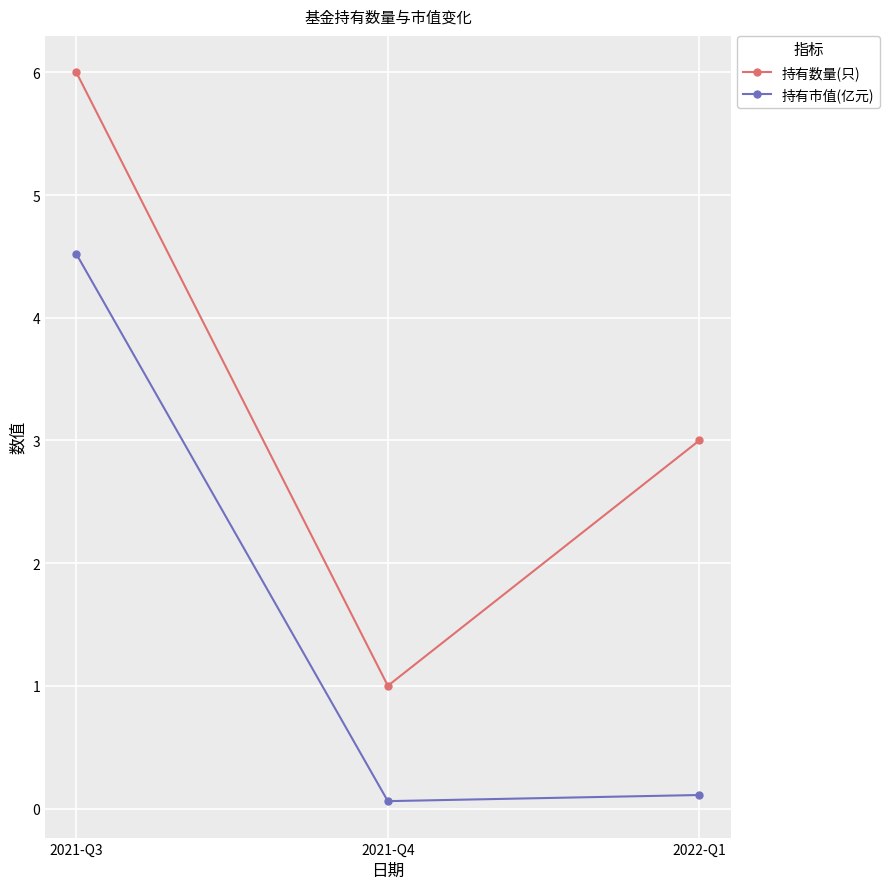

Which series has the largest total across all categories?

持有数量(只)